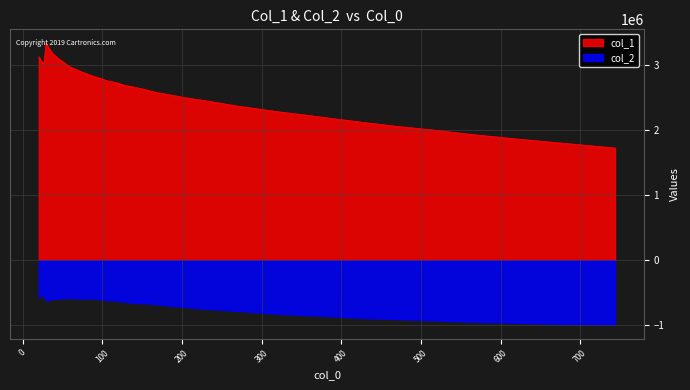

What are all the series names shown in the legend?

col_1, col_2